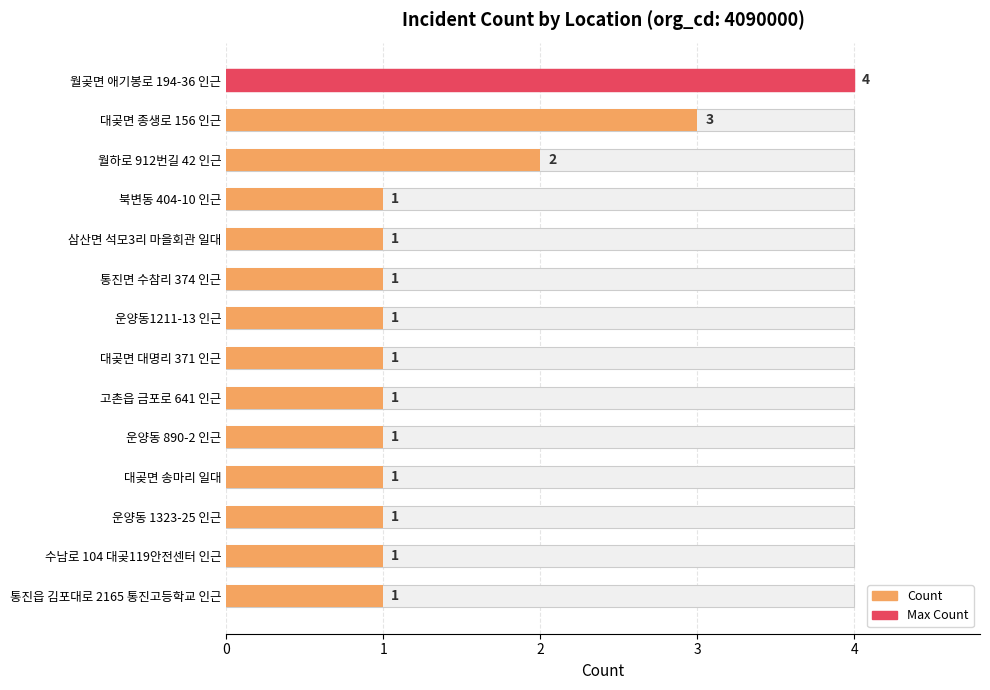

Rank the categories by value from highest to lowest.

월곶면 애기봉로 194-36 인근, 대곶면 종생로 156 인근, 월하로 912번길 42 인근, 북변동 404-10 인근, 삼산면 석모3리 마을회관 일대, 통진면 수참리 374 인근, 운양동1211-13 인근, 대곶면 대명리 371 인근, 고촌읍 금포로 641 인근, 운양동 890-2 인근, 대곶면 송마리 일대, 운양동 1323-25 인근, 수남로 104 대곶119안전센터 인근, 통진읍 김포대로 2165 통진고등학교 인근